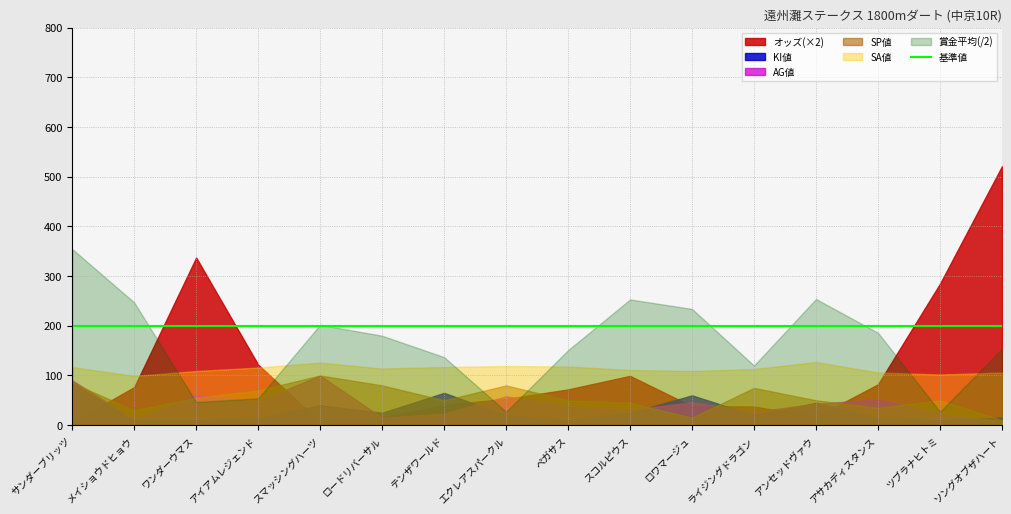

True or false: KI値 and オッズ cross at least once.

True